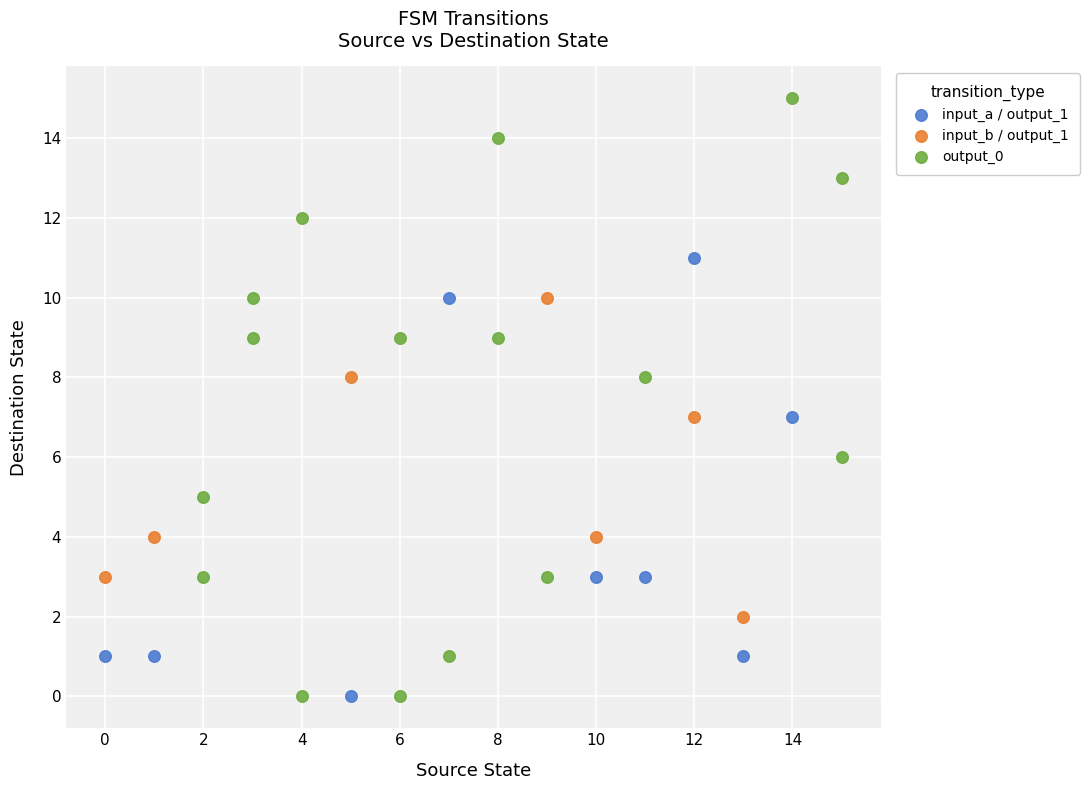

Which series has the widest spread of Y values?

output_0